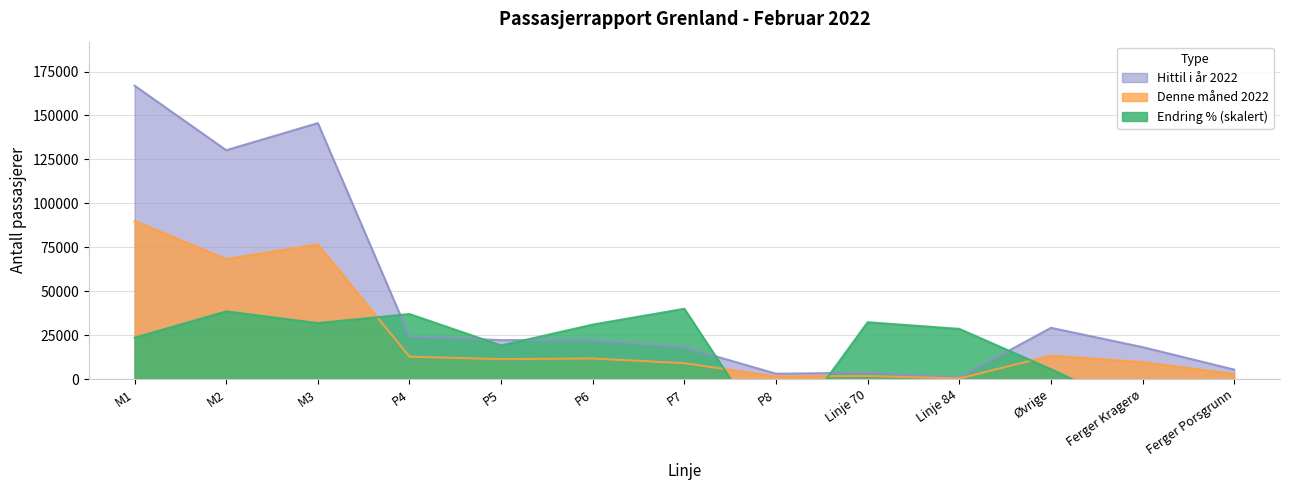

List the series in order of their overall mean, lowest first.

Endring % Denne måned, Denne måned 2022, Hittil i år 2022